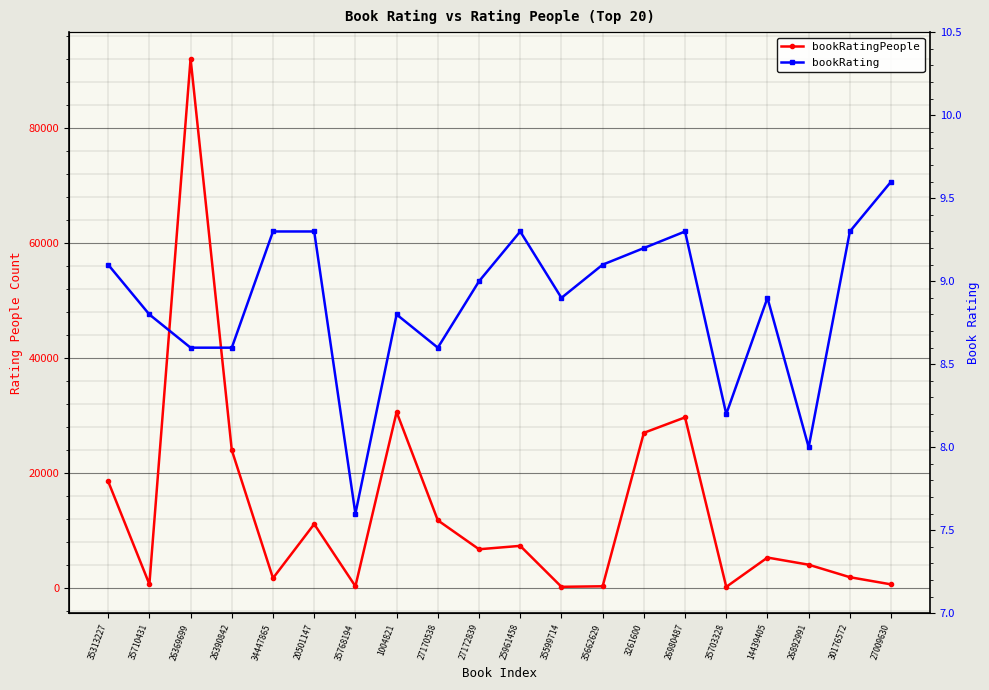

What is the value of the bookRating point at the 11th from the left?

9.3